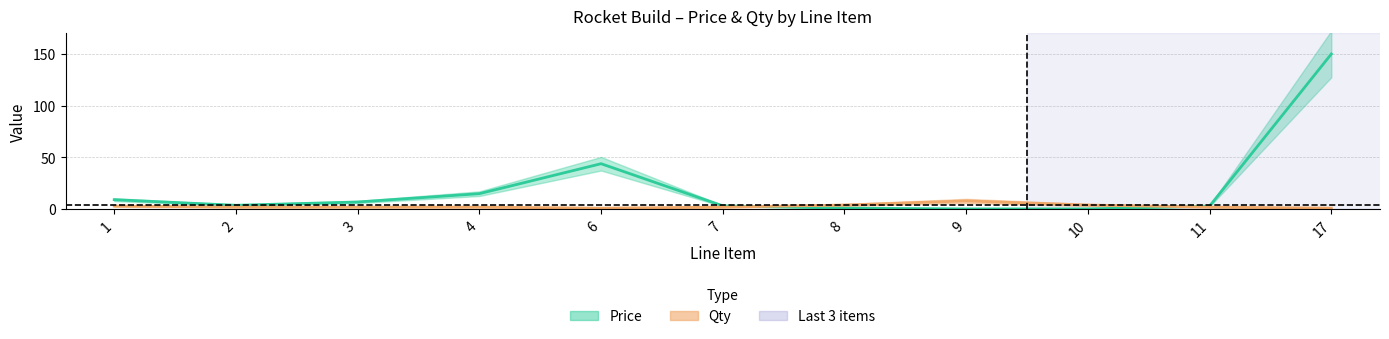

Reading left to right, list all the values displayed in this chart.

Price: 1=9.2	2=3.8	3=7.0	4=15.0	6=44.0	7=3.2	8=1.0	9=0.2	10=0.2	11=3.0	17=150.0
Qty: 1=3.0	2=2.0	3=2.0	4=2.0	6=1.0	7=2.0	8=4.0	9=8.0	10=4.0	11=2.0	17=1.0